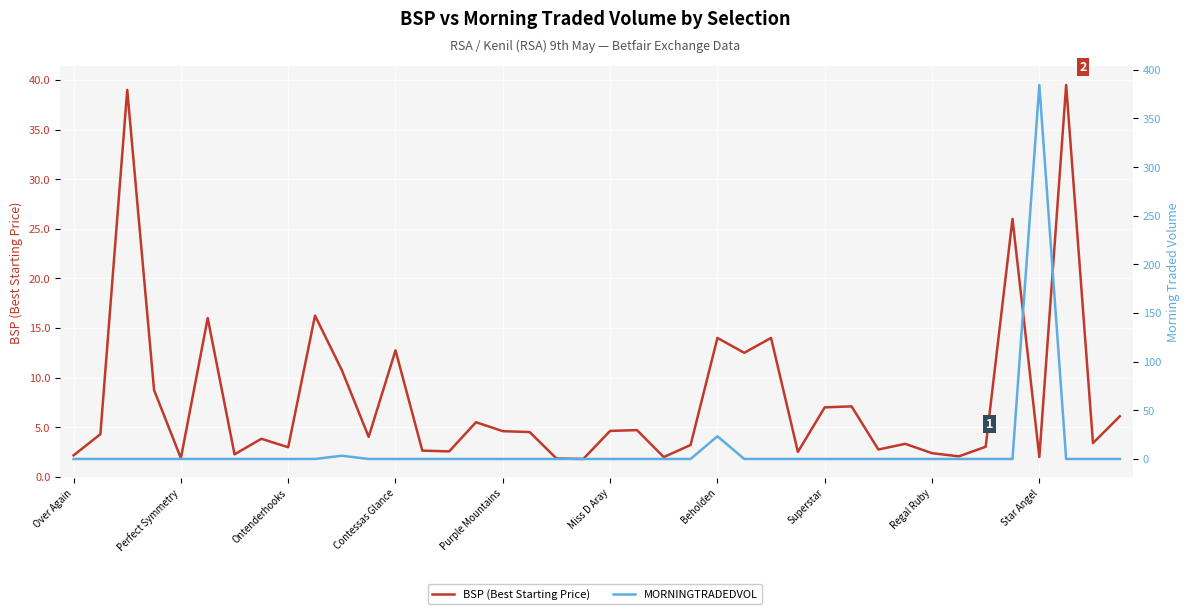

Which series has the largest total across all categories?

MORNINGTRADEDVOL